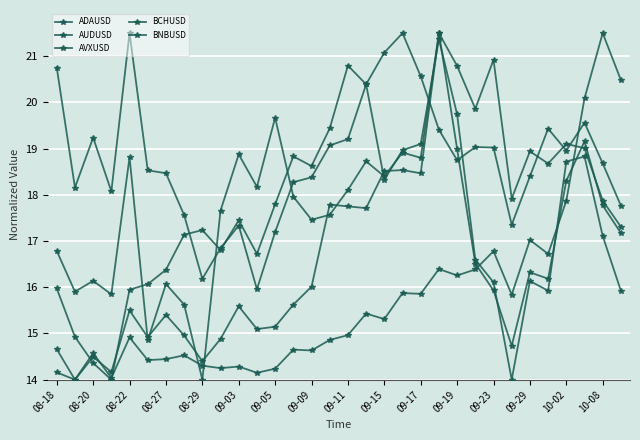

What is the difference between the maximum and minimum values in the BCHUSD series?

7.5